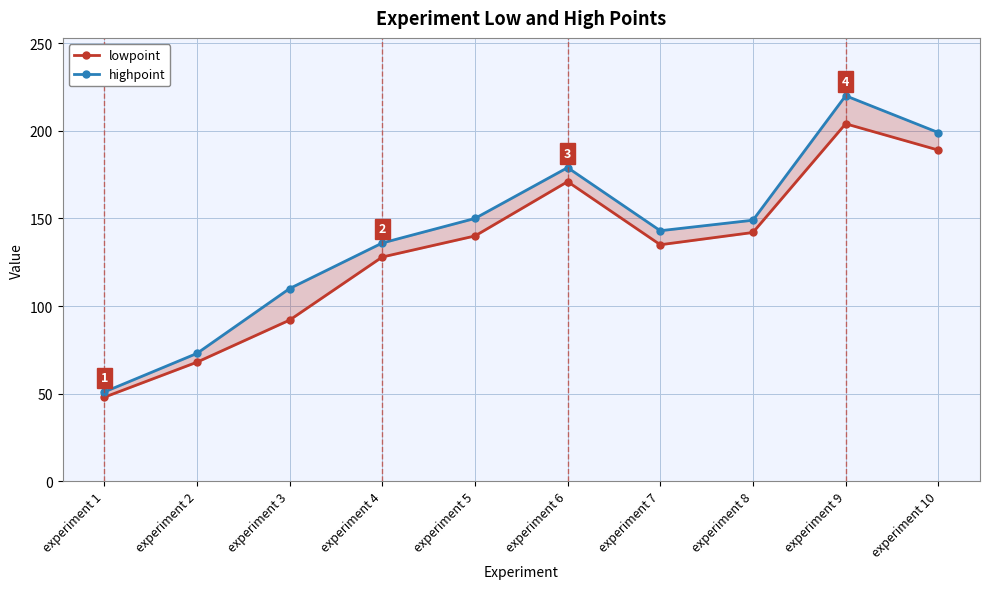

True or false: lowpoint has more than 0 points higher than both neighbors.

True